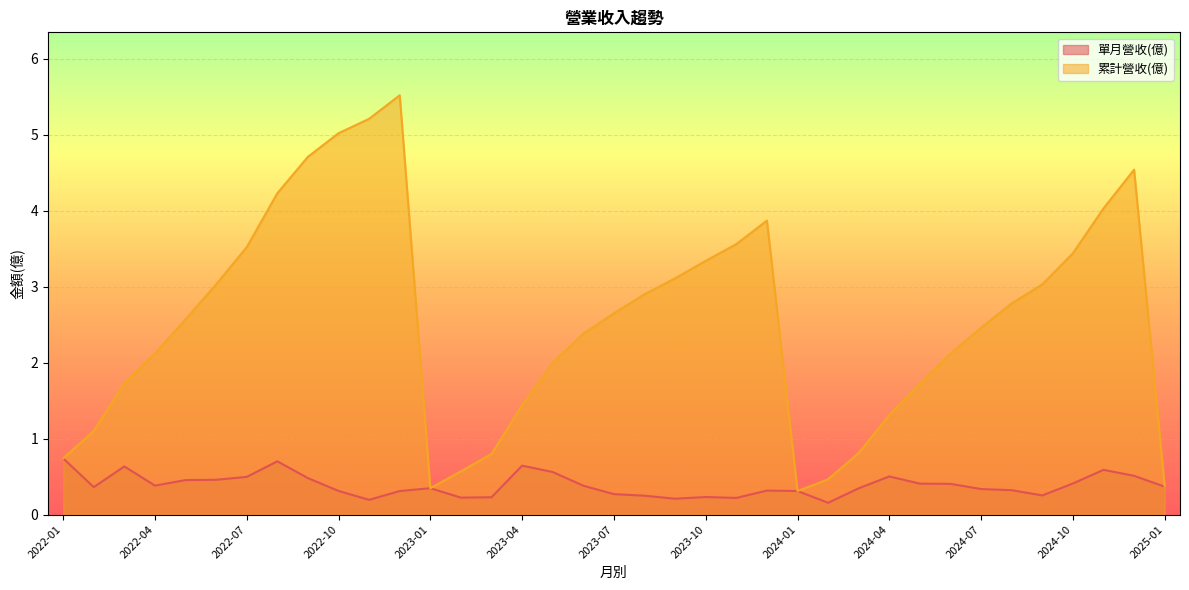

Reading left to right, extract all data points from this chart.

單月營收(億): 2022-01=0.7	2022-02=0.4	2022-03=0.6	2022-04=0.4	2022-05=0.5	2022-06=0.5	2022-07=0.5	2022-08=0.7	2022-09=0.5	2022-10=0.3	2022-11=0.2	2022-12=0.3	2023-01=0.3	2023-02=0.2	2023-03=0.2	2023-04=0.6	2023-05=0.6	2023-06=0.4	2023-07=0.3	2023-08=0.2	2023-09=0.2	2023-10=0.2	2023-11=0.2	2023-12=0.3	2024-01=0.3	2024-02=0.2	2024-03=0.3	2024-04=0.5	2024-05=0.4	2024-06=0.4	2024-07=0.3	2024-08=0.3	2024-09=0.3	2024-10=0.4	2024-11=0.6	2024-12=0.5	2025-01=0.4
累計營收(億): 2022-01=0.7	2022-02=1.1	2022-03=1.7	2022-04=2.1	2022-05=2.6	2022-06=3.0	2022-07=3.5	2022-08=4.2	2022-09=4.7	2022-10=5.0	2022-11=5.2	2022-12=5.5	2023-01=0.3	2023-02=0.6	2023-03=0.8	2023-04=1.4	2023-05=2.0	2023-06=2.4	2023-07=2.6	2023-08=2.9	2023-09=3.1	2023-10=3.3	2023-11=3.6	2023-12=3.9	2024-01=0.3	2024-02=0.5	2024-03=0.8	2024-04=1.3	2024-05=1.7	2024-06=2.1	2024-07=2.5	2024-08=2.8	2024-09=3.0	2024-10=3.4	2024-11=4.0	2024-12=4.5	2025-01=0.4